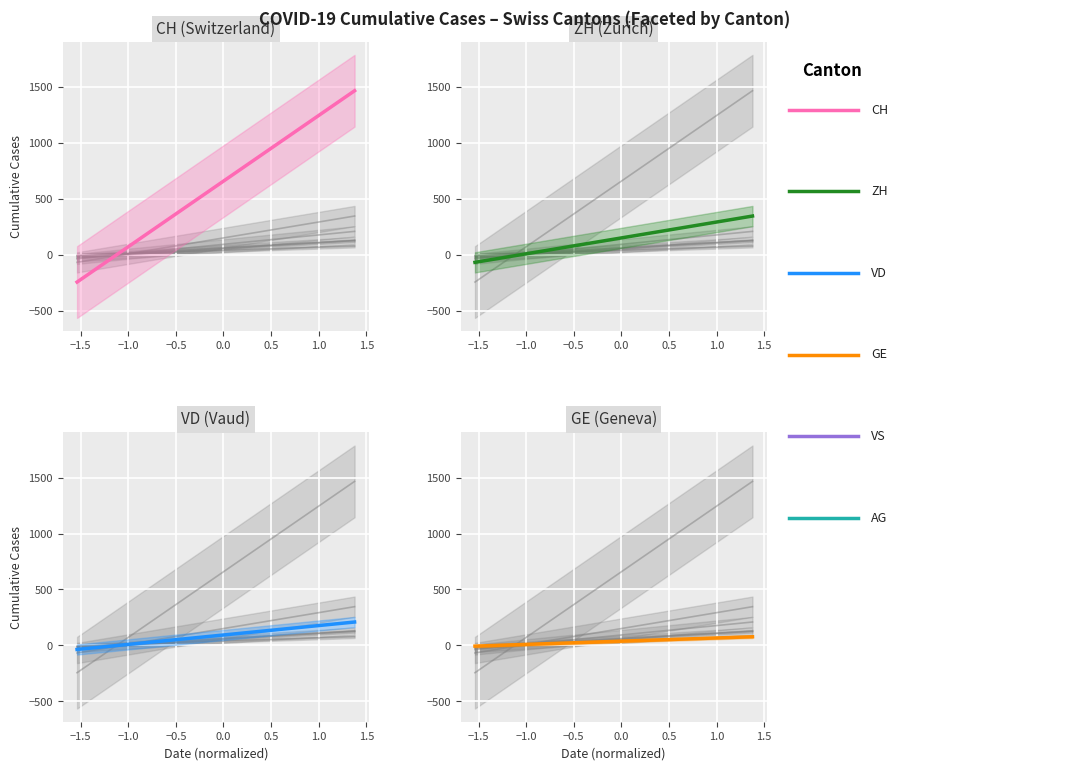

What is the difference between the highest and lowest values at 0.0?

929.4